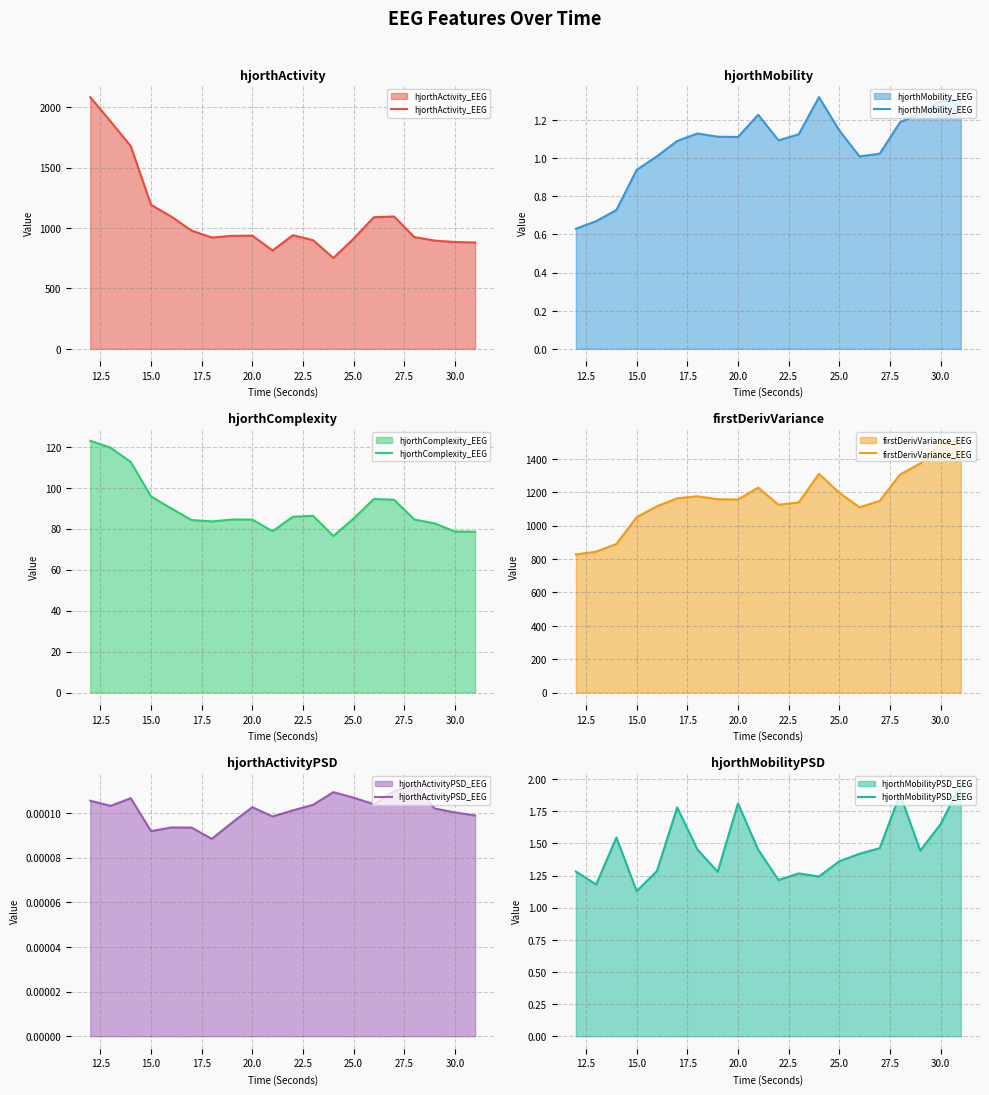

Which series has the largest total across all categories?

firstDerivVariance_EEG